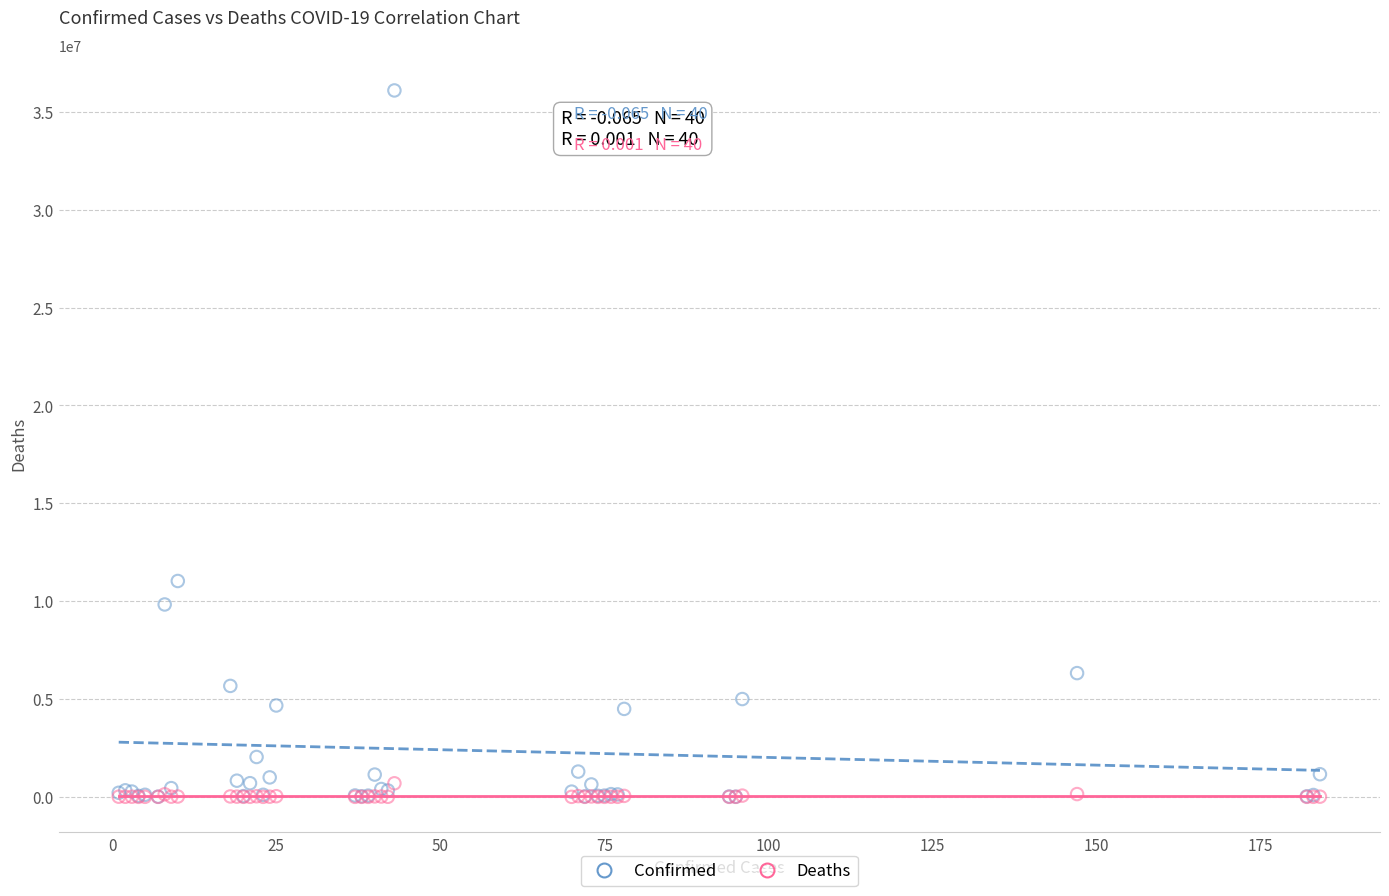

Which series reaches the maximum Y coordinate?

Confirmed